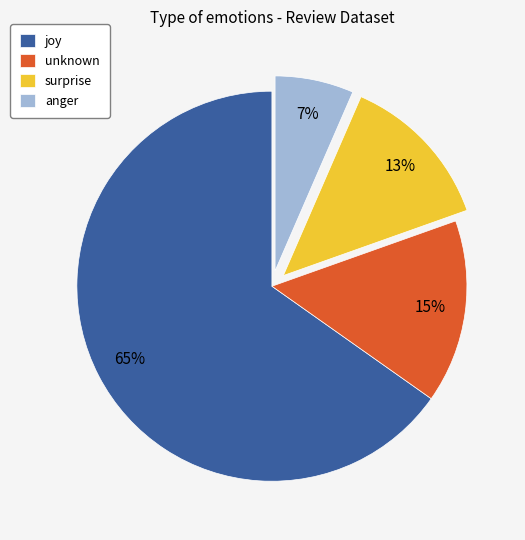

To the nearest percent, what is the average slice percentage?

25%